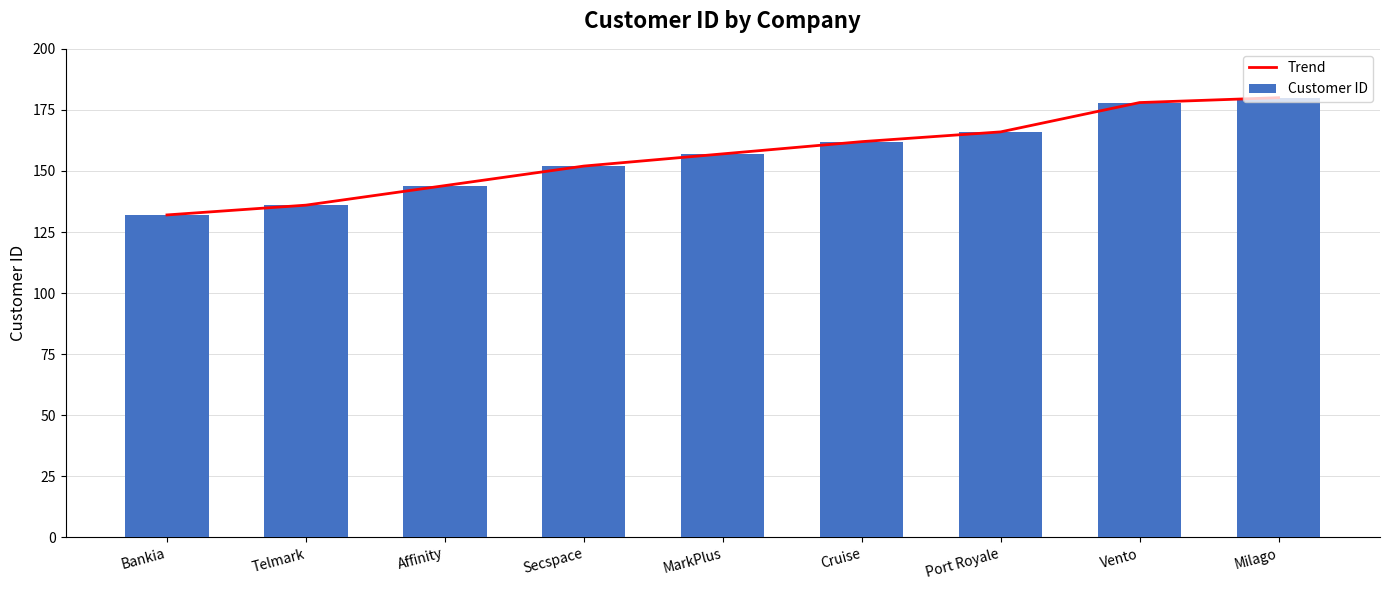

Reading left to right, transcribe all the data shown in this chart.

Trend: 132	136	144	152	157	162	166	178	180
Customer ID: 132	136	144	152	157	162	166	178	180